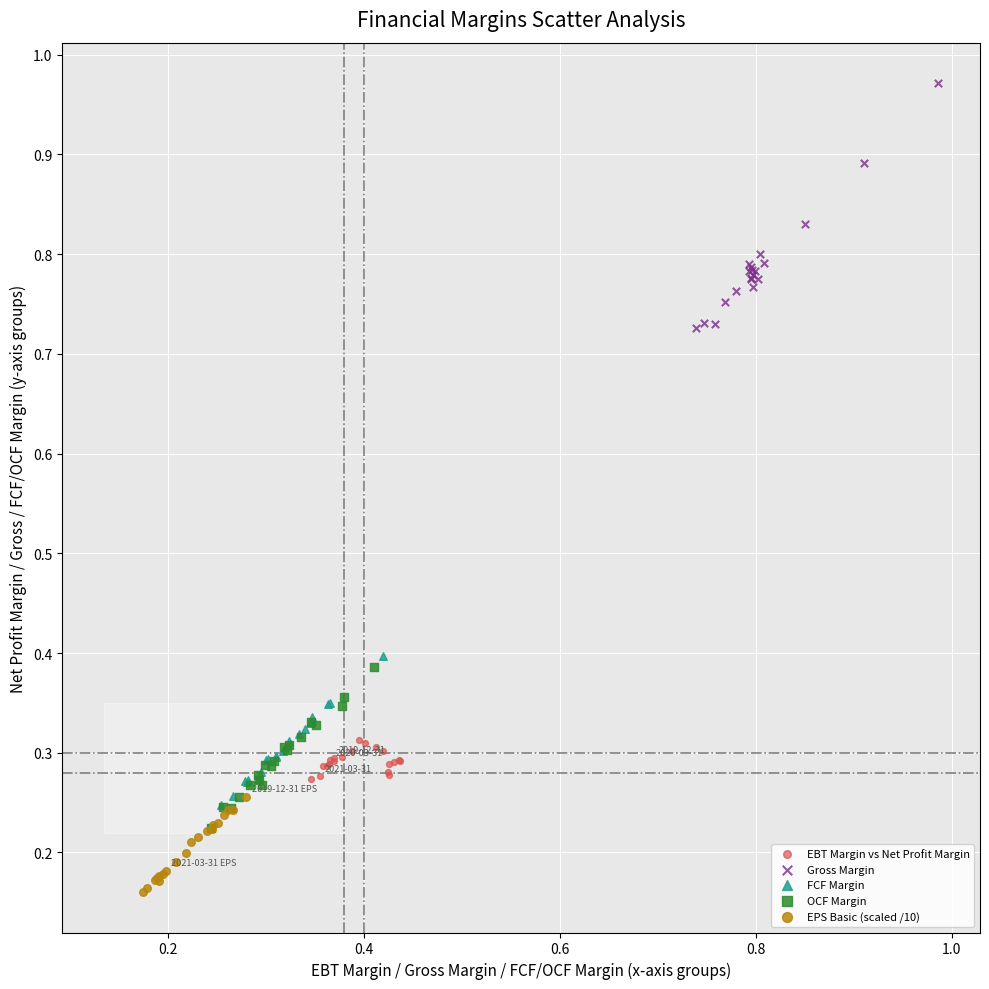

Which series reaches the maximum Y coordinate?

Gross Margin